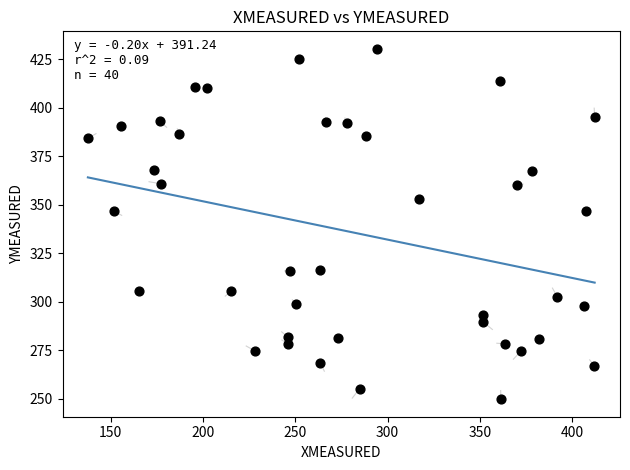

What is the range of Y values (max minus min)?

180.6